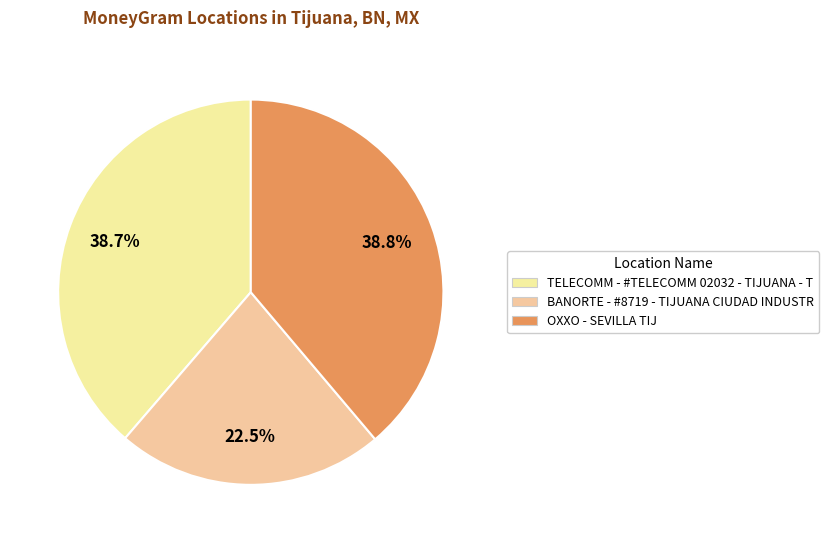

What percentage is the TELECOMM - #TELECOMM 02032 - TIJUANA - T slice, to the nearest percent?

39%